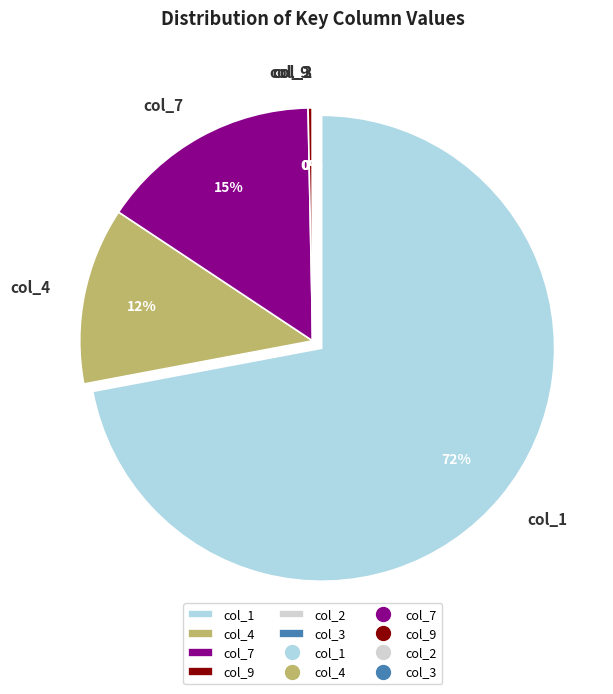

How many slices are in this pie chart?

6